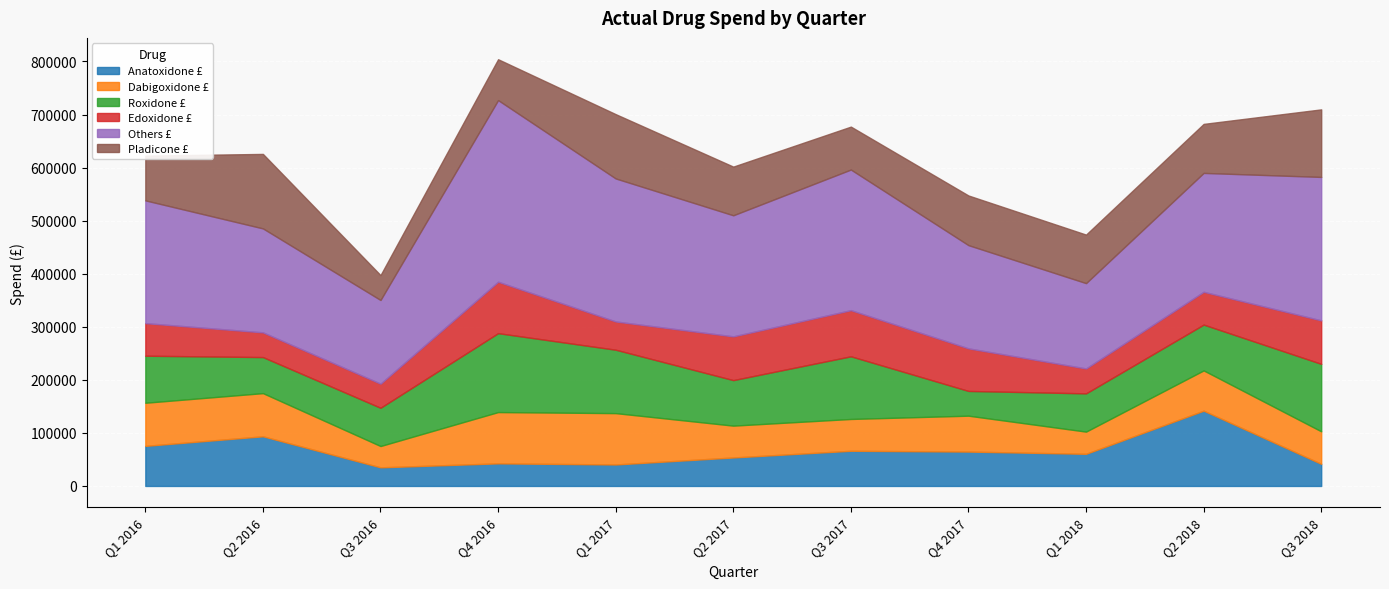

What is the label of the 6th point from the right?

Q2 2017